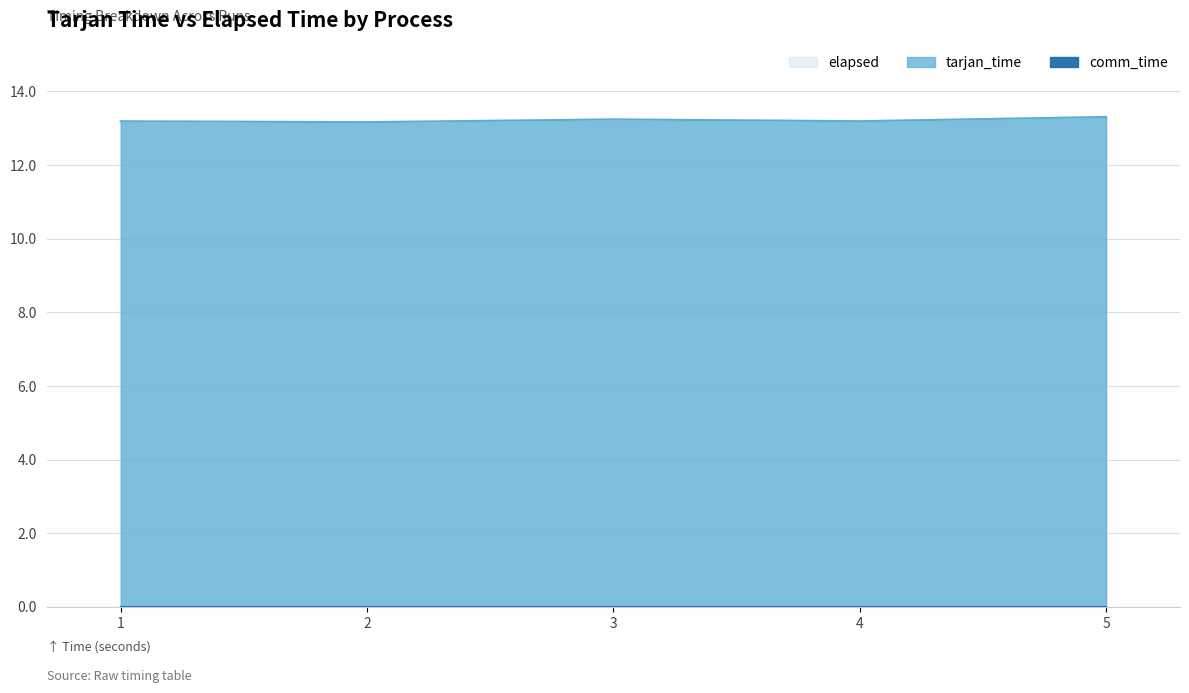

What is the total value across all series at 1?

26.4